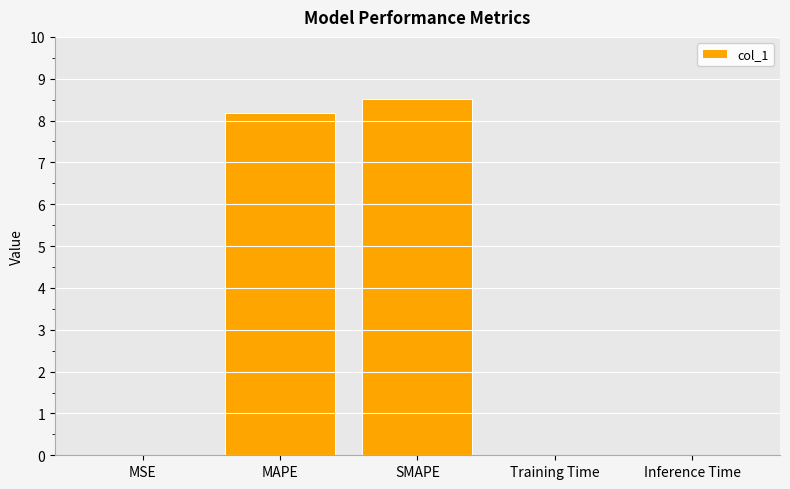

What value does the data have at MAPE?

8.2